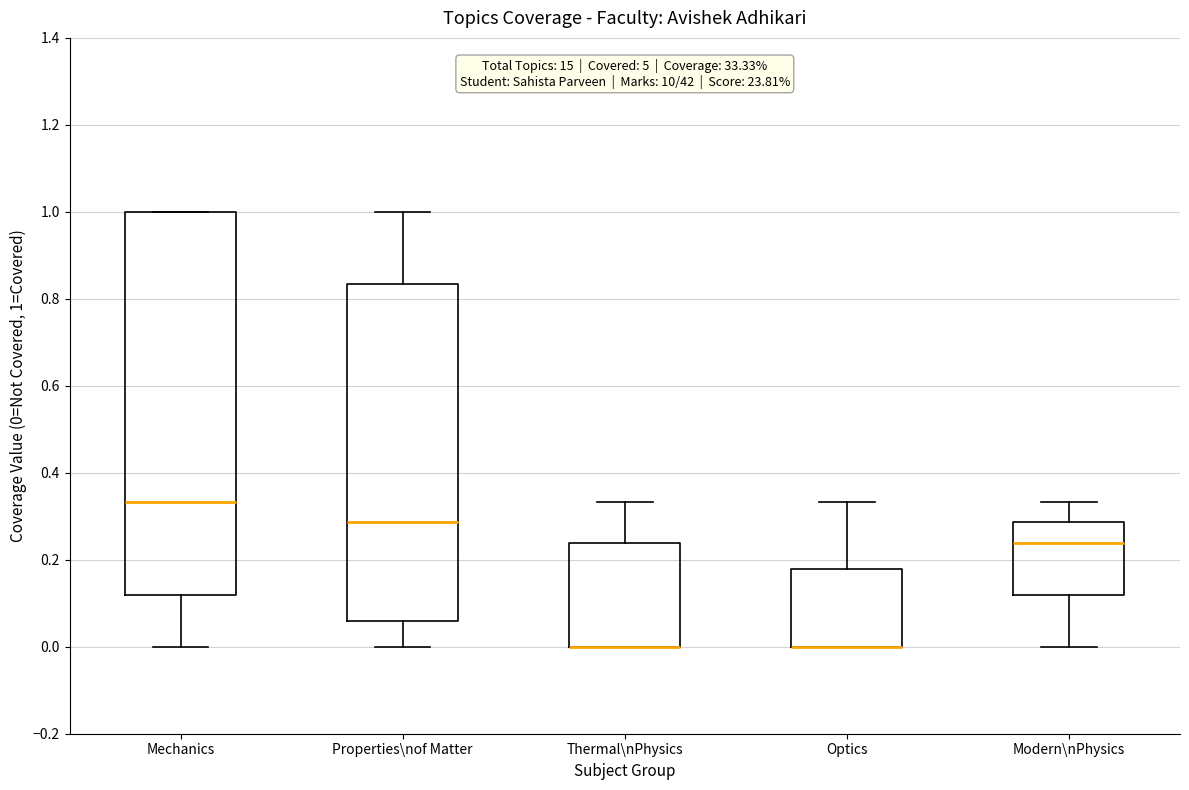

Reading left to right, transcribe this box plot: for each box, give where its median line is, the range the box spans, and where its two whiskers end, as read against the y-axis. The values are not printed on the chart, so give them approximately, as read against the axis.

Mechanics: median 0.34, box 0.12 to 1.00, whiskers 0.00 to 1.00
Properties\nof Matter: median 0.28, box 0.06 to 0.84, whiskers 0.00 to 1.00
Thermal\nPhysics: median 0.00 (drawn on the box's lower edge), box 0.00 to 0.24, whiskers 0.00 to 0.34
Optics: median 0.00 (drawn on the box's lower edge), box 0.00 to 0.18, whiskers 0.00 to 0.34
Modern\nPhysics: median 0.24, box 0.12 to 0.28, whiskers 0.00 to 0.34